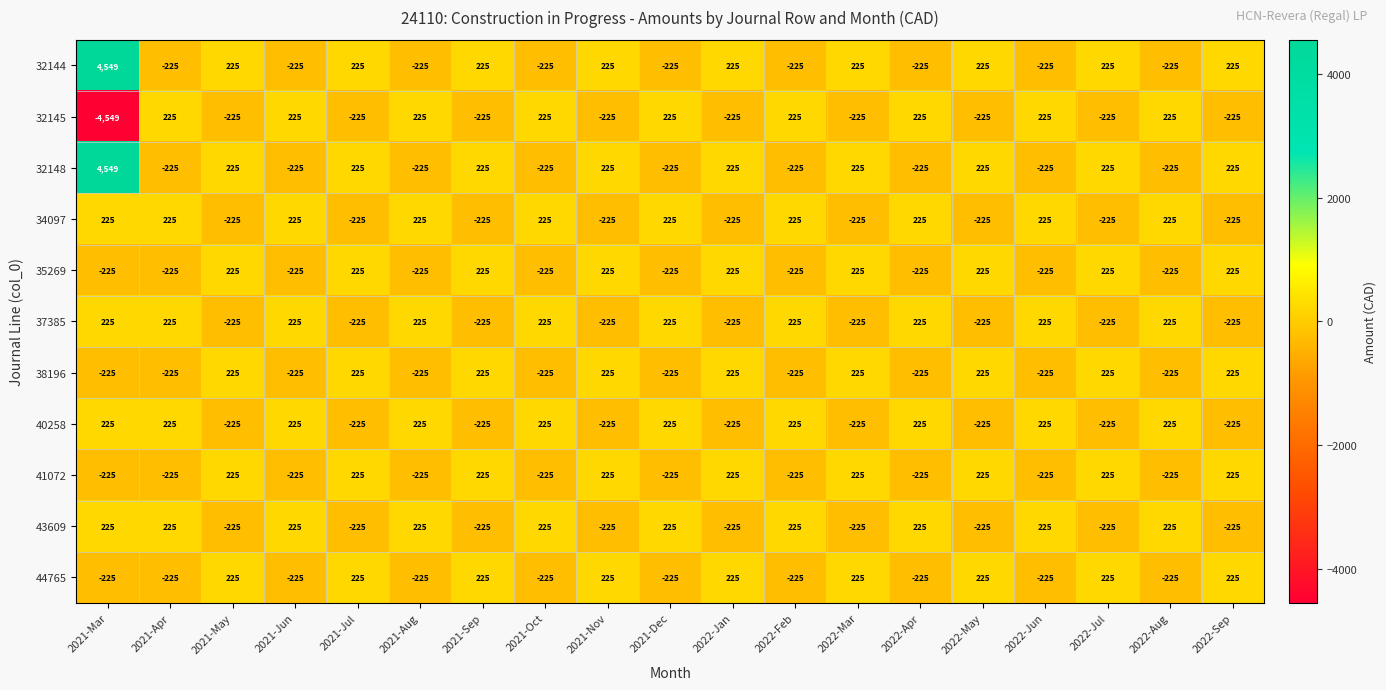

The 41072 series shows -225 at 2021-Dec. True or false?

True